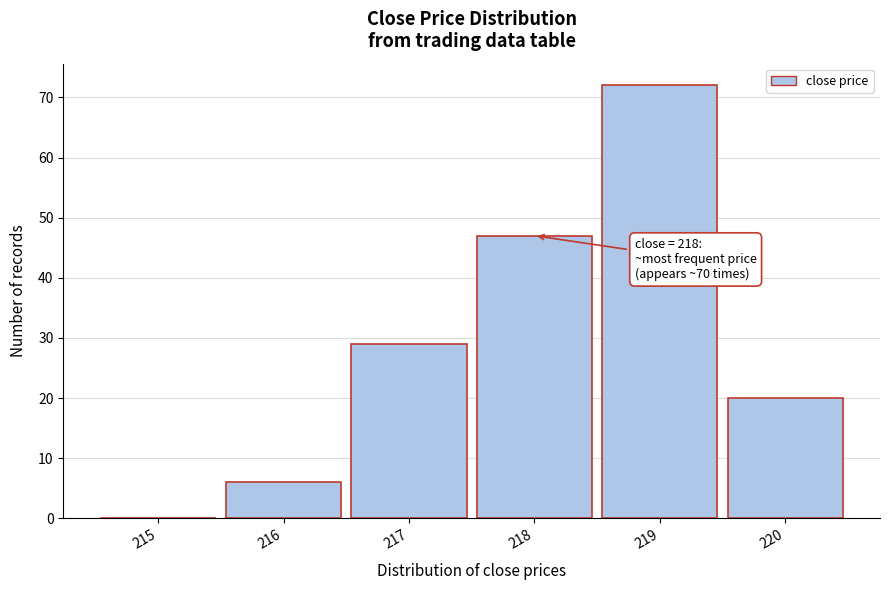

Reading left to right, what are all the values shown in this chart?

215=0	216=6	217=29	218=47	219=72	220=20